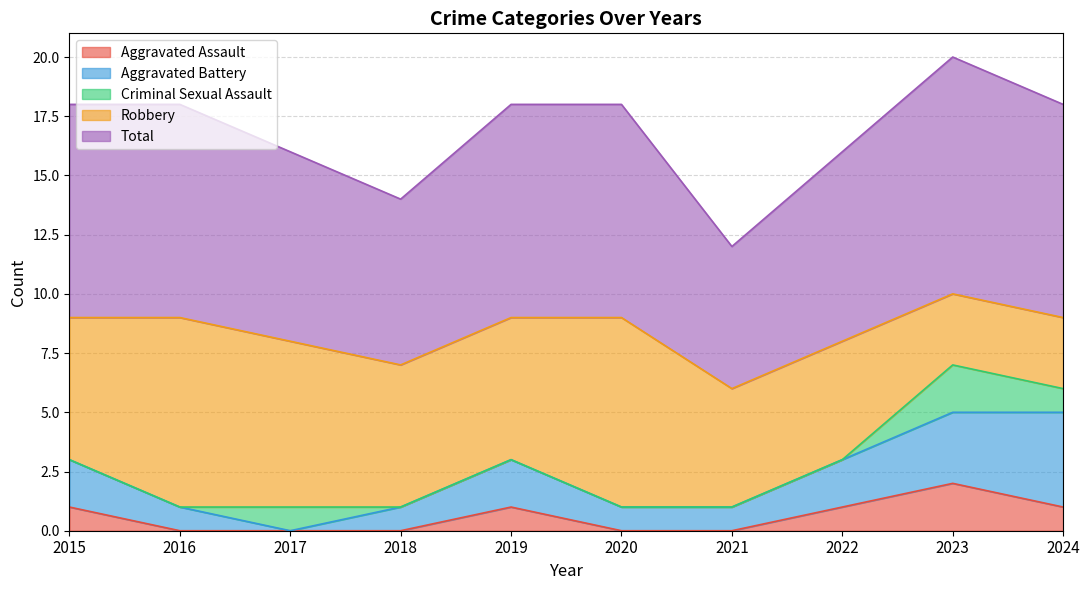

The value of Aggravated Battery at 2016 is 1. True or false?

True